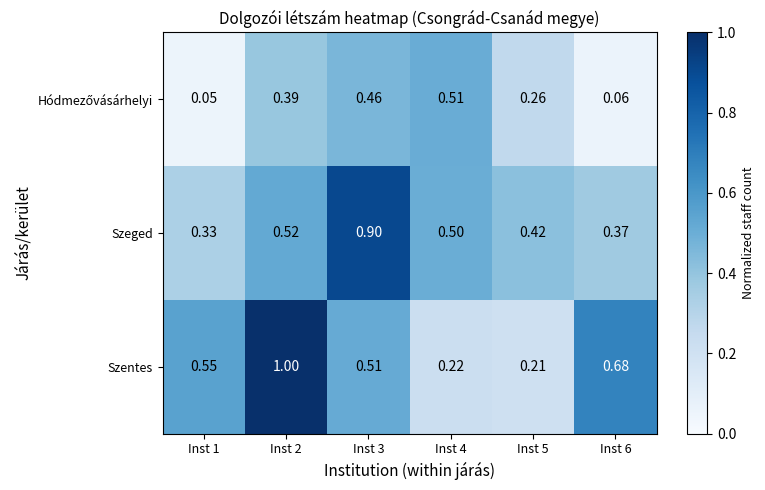

Which series has the largest range (max minus min)?

Szentes